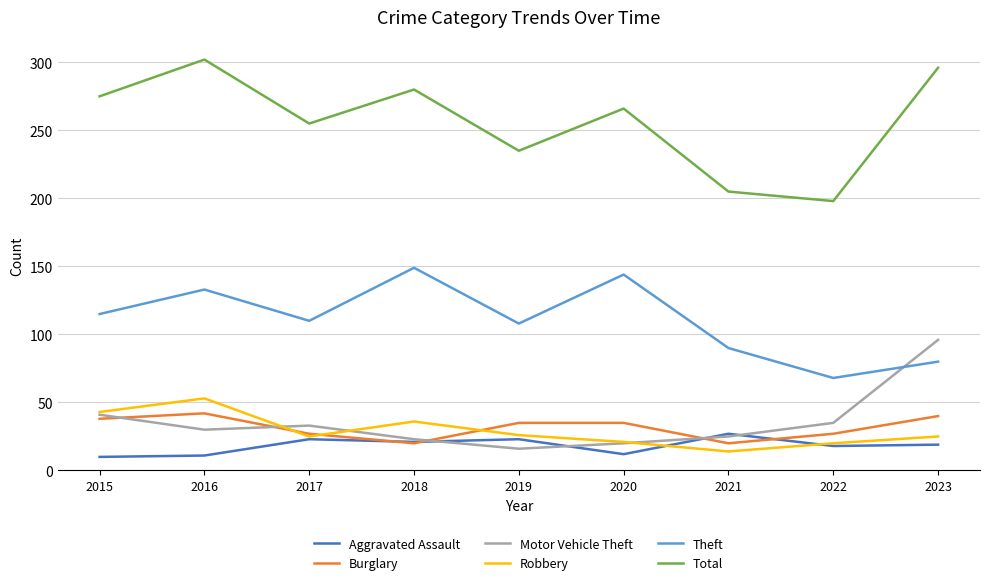

How many interior local valleys does the Total series have?

3